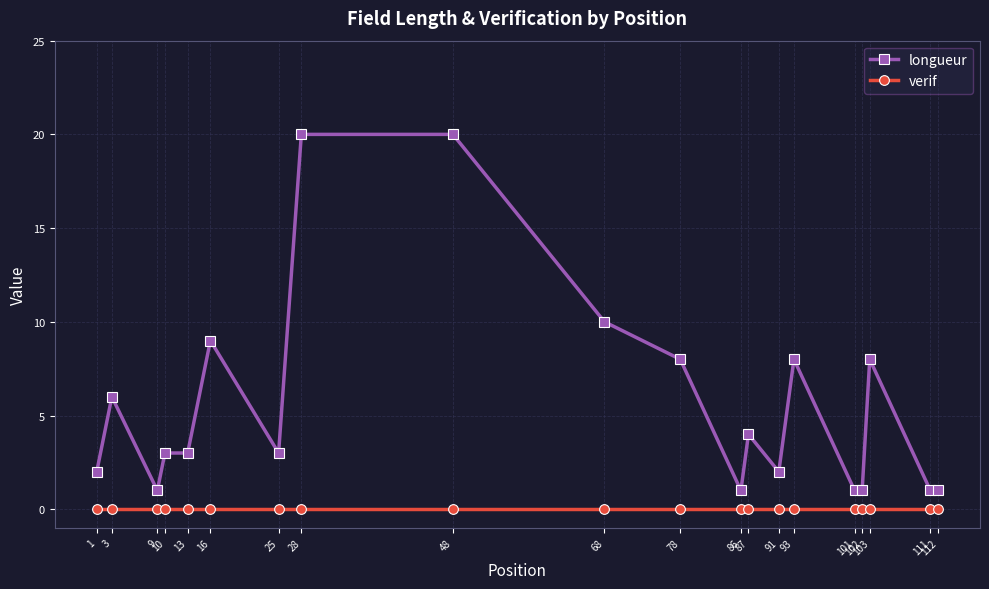

What is the value of the longueur point at the 9th from the left?

20